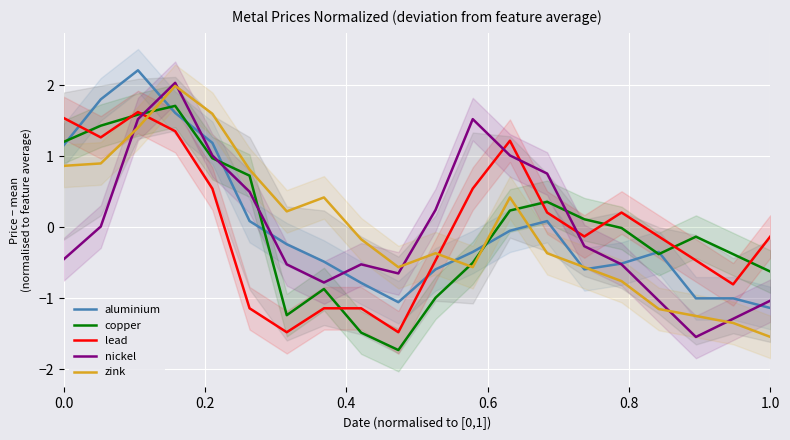

How many series are shown in this chart?

5